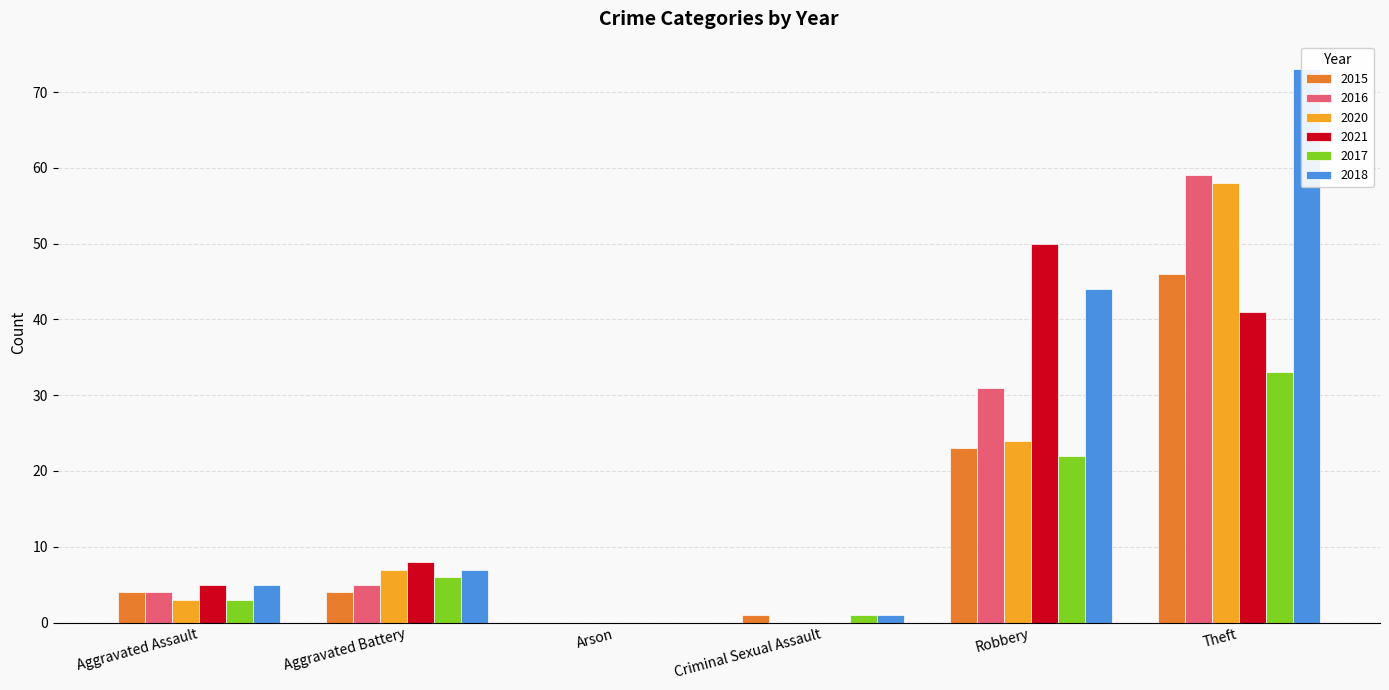

Which series has the largest range (max minus min)?

2018